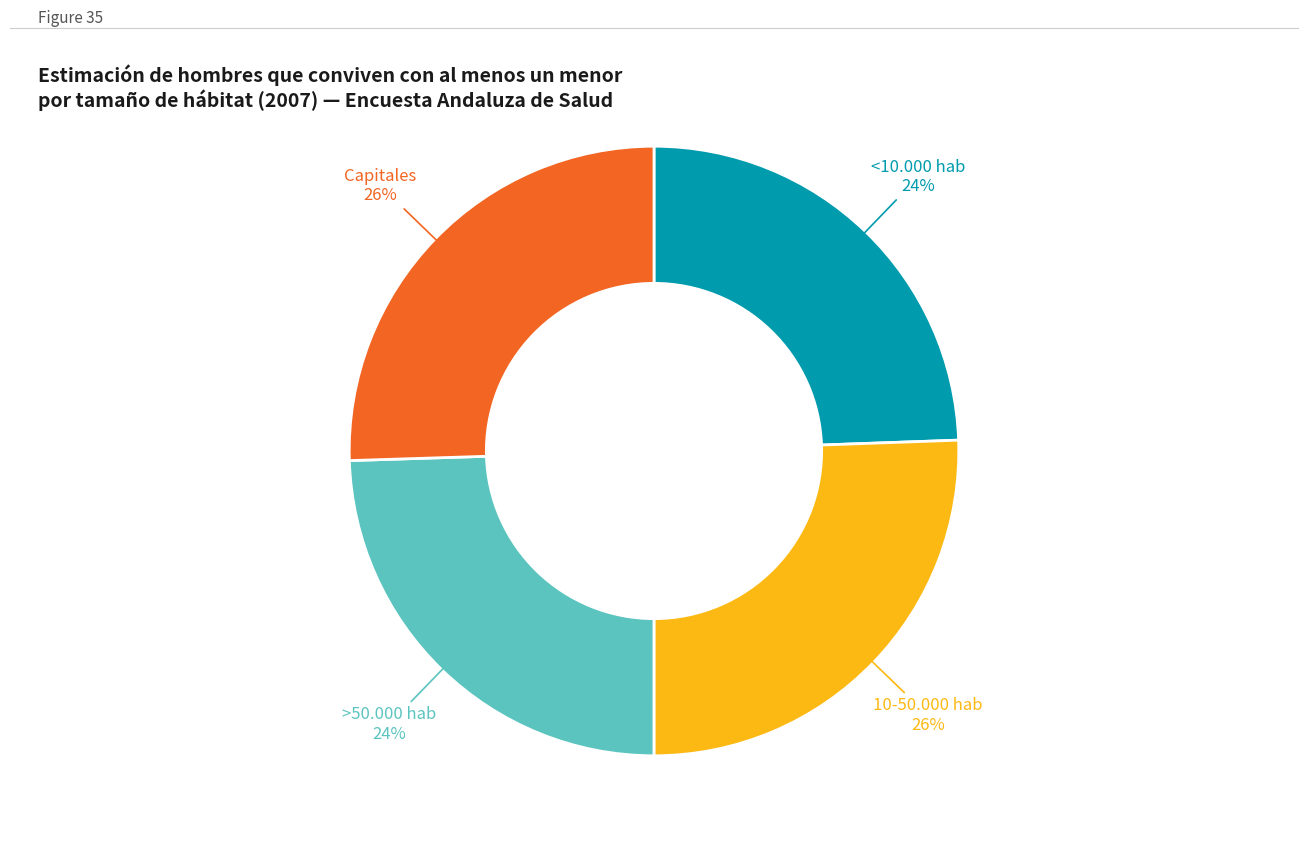

Is there any slice that represents more than half of the pie?

No